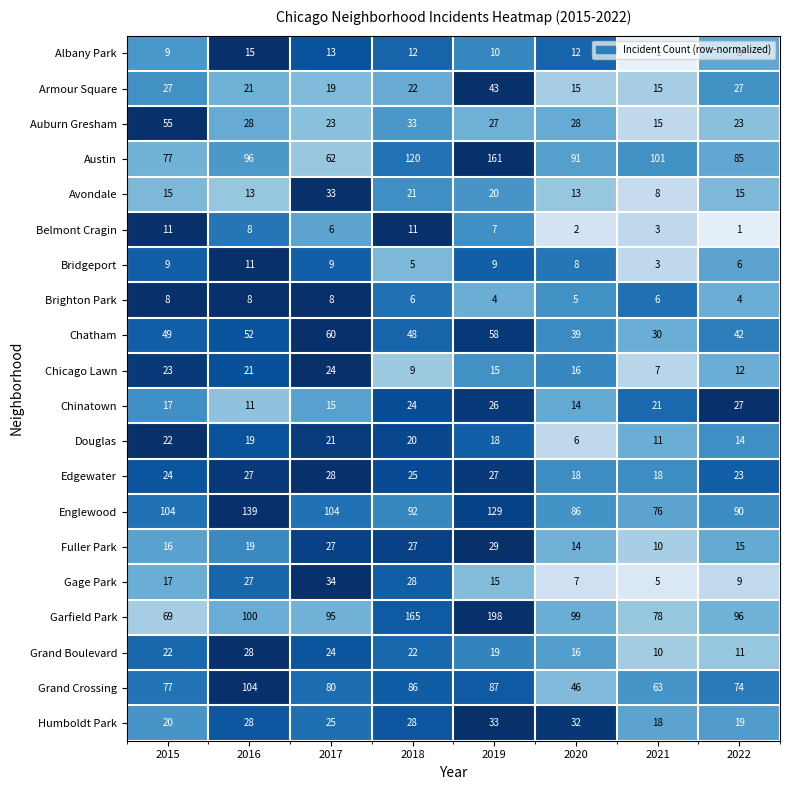

What is the difference between the highest and lowest values at 2022?

95